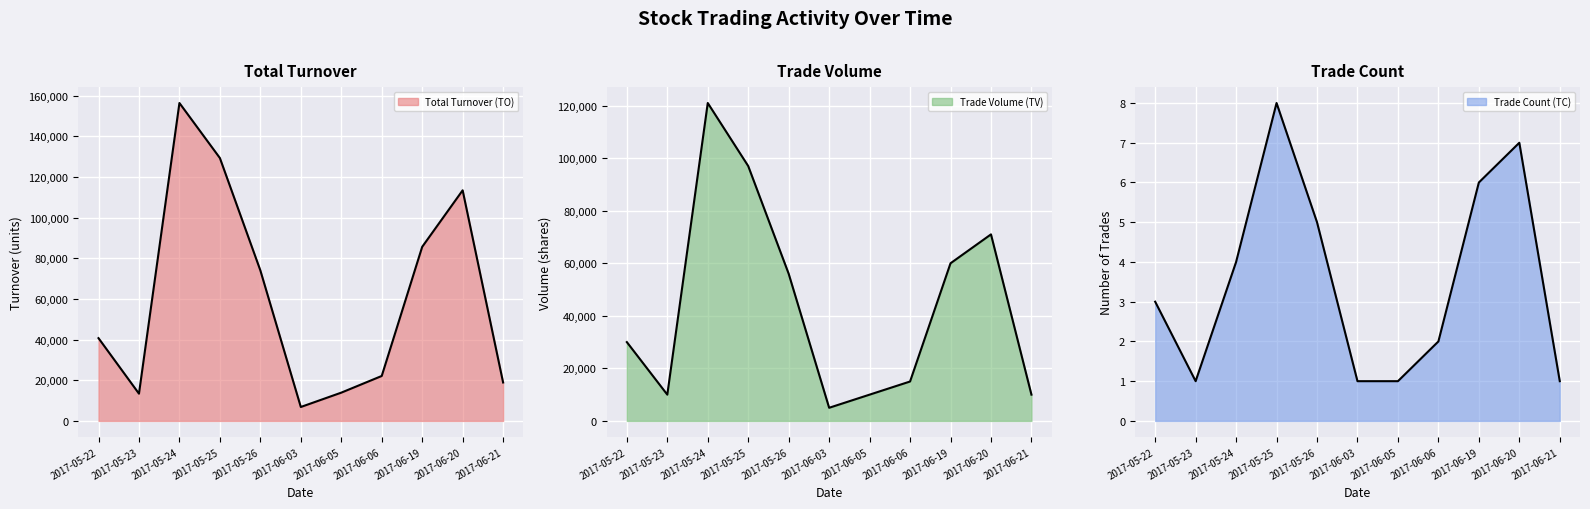

True or false: TO and TC cross at least once.

False